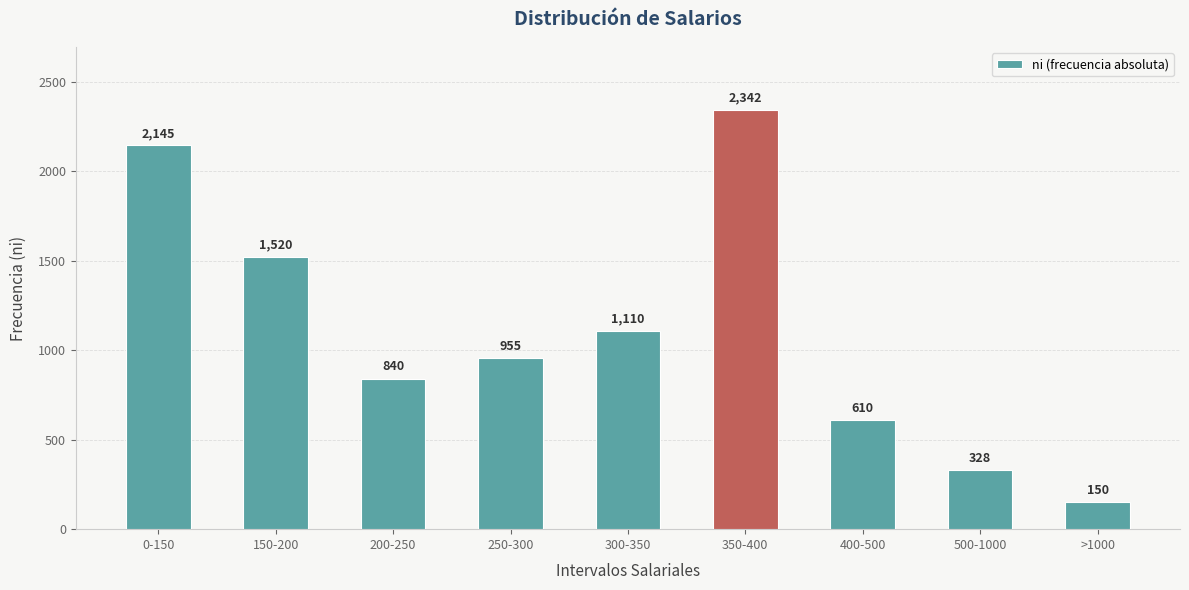

Which category has the highest value across all series?

350-400